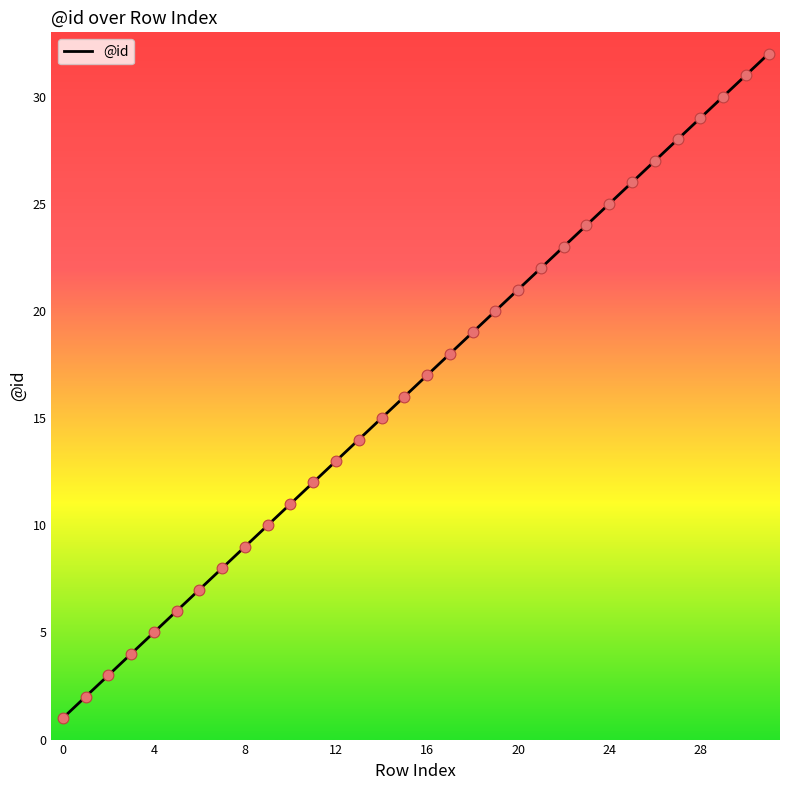

What is the difference between the maximum and minimum values?

31